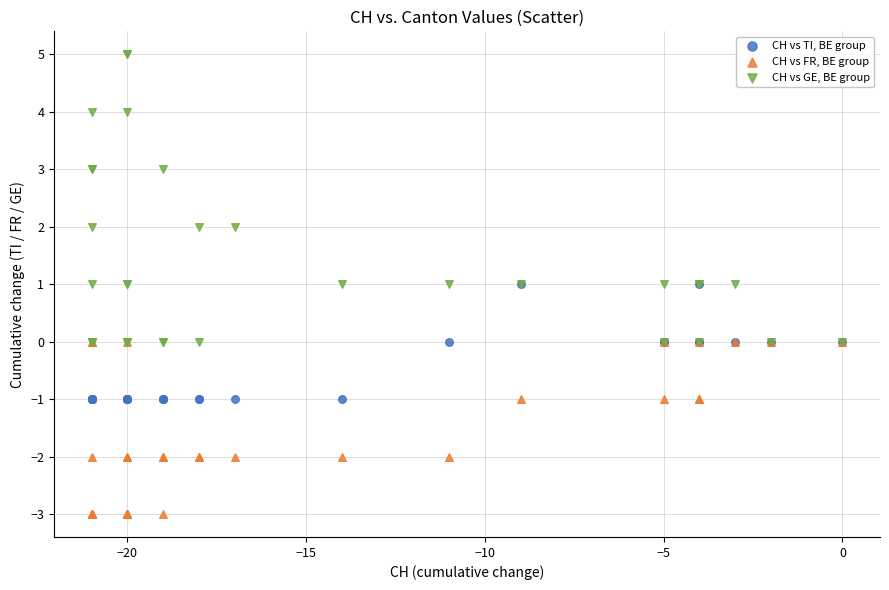

Which series has the widest spread of Y values?

CH vs GE, BE group